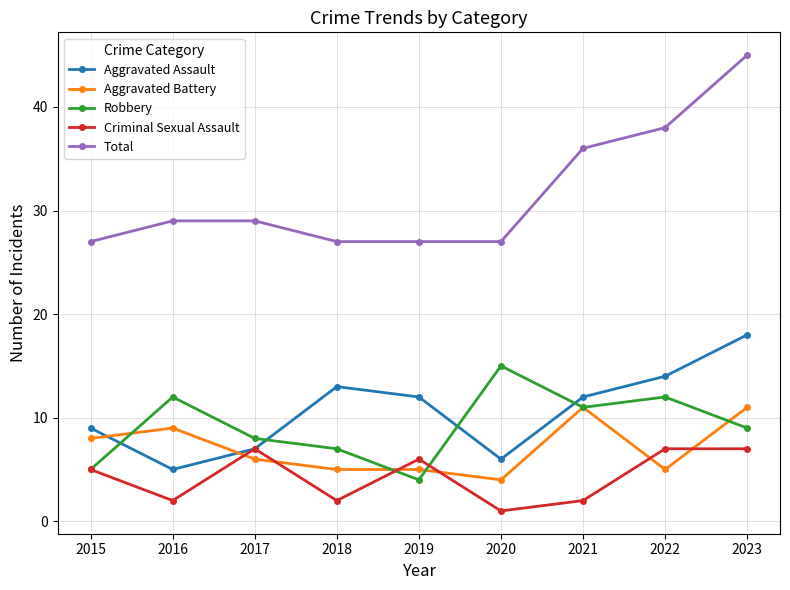

Reading left to right, transcribe all the data shown in this chart.

Aggravated Assault: 9	5	7	13	12	6	12	14	18
Aggravated Battery: 8	9	6	5	5	4	11	5	11
Robbery: 5	12	8	7	4	15	11	12	9
Criminal Sexual Assault: 5	2	7	2	6	1	2	7	7
Total: 27	29	29	27	27	27	36	38	45